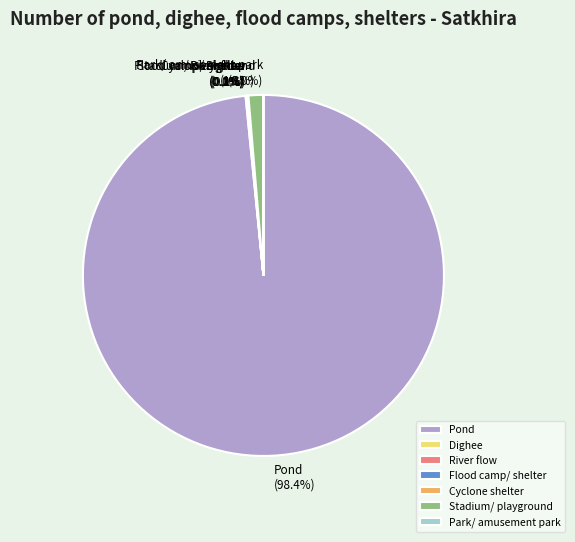

Which category has the biggest portion of the pie?

Pond